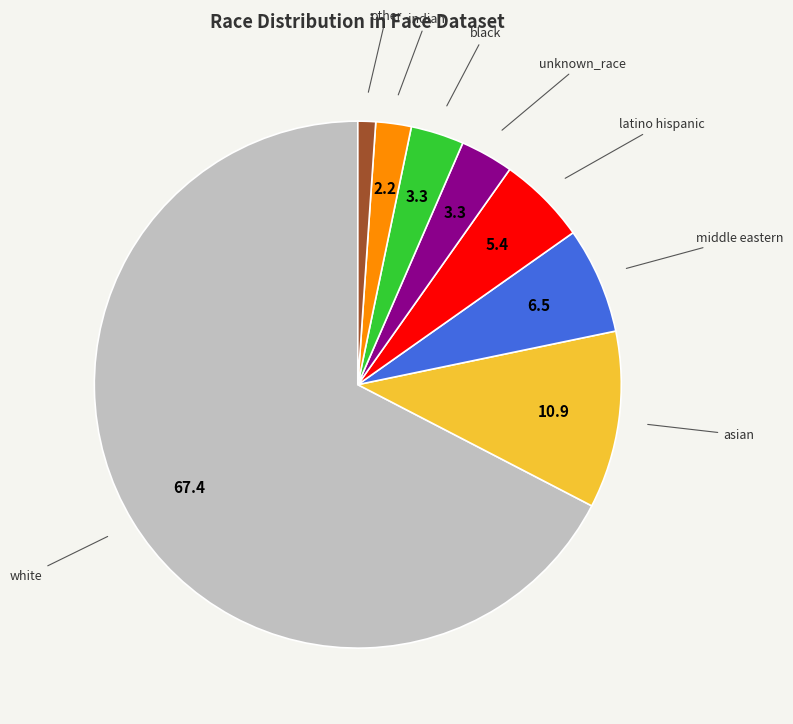

What is the majority slice?

white